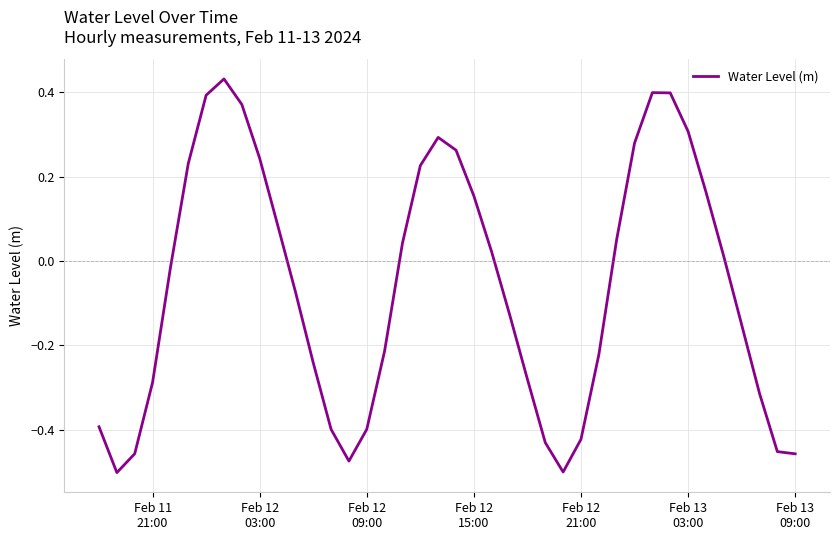

How many negative values are there?

21